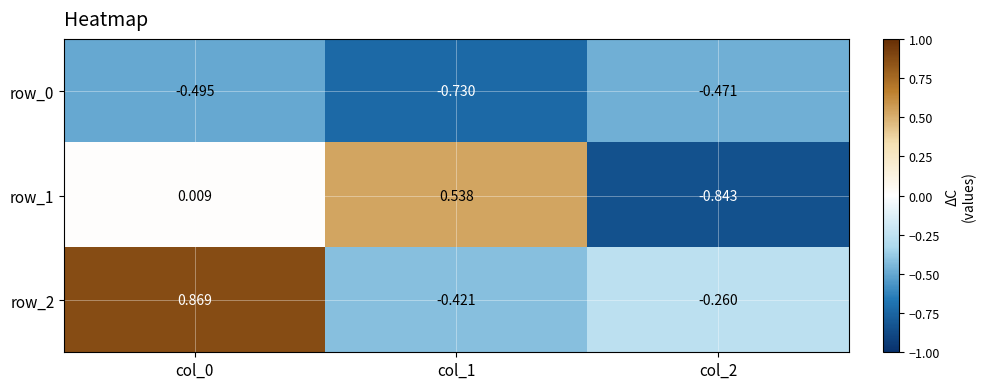

Is the value of row_2 at col_0 greater than the value of row_1 at col_0?

Yes